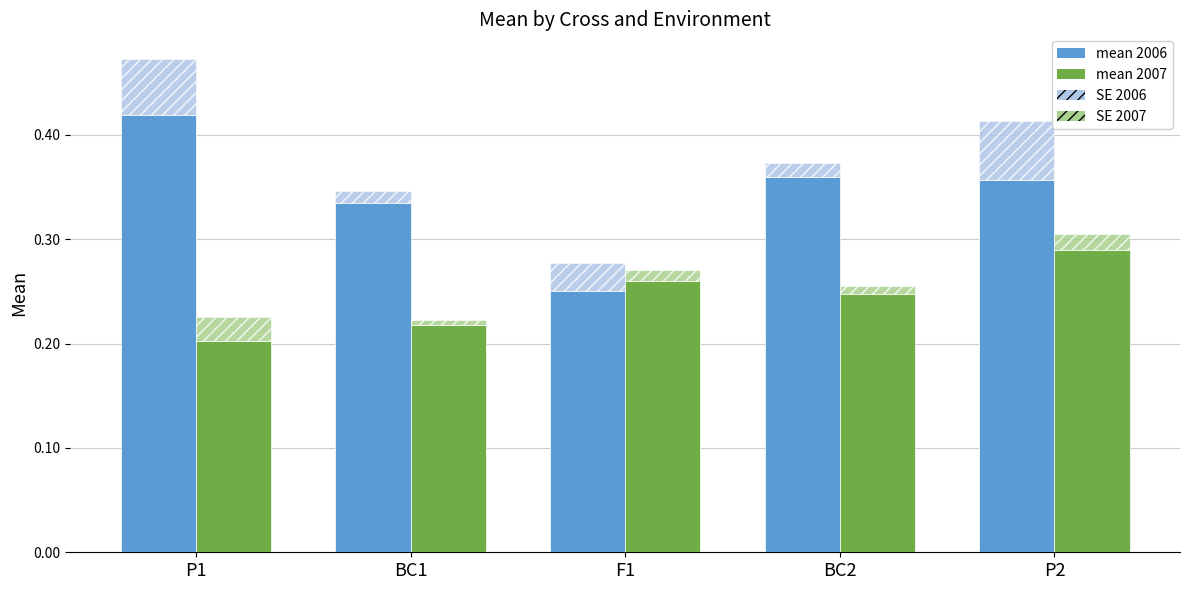

Rank the categories by mean 2007 value from lowest to highest.

P1, BC1, BC2, F1, P2